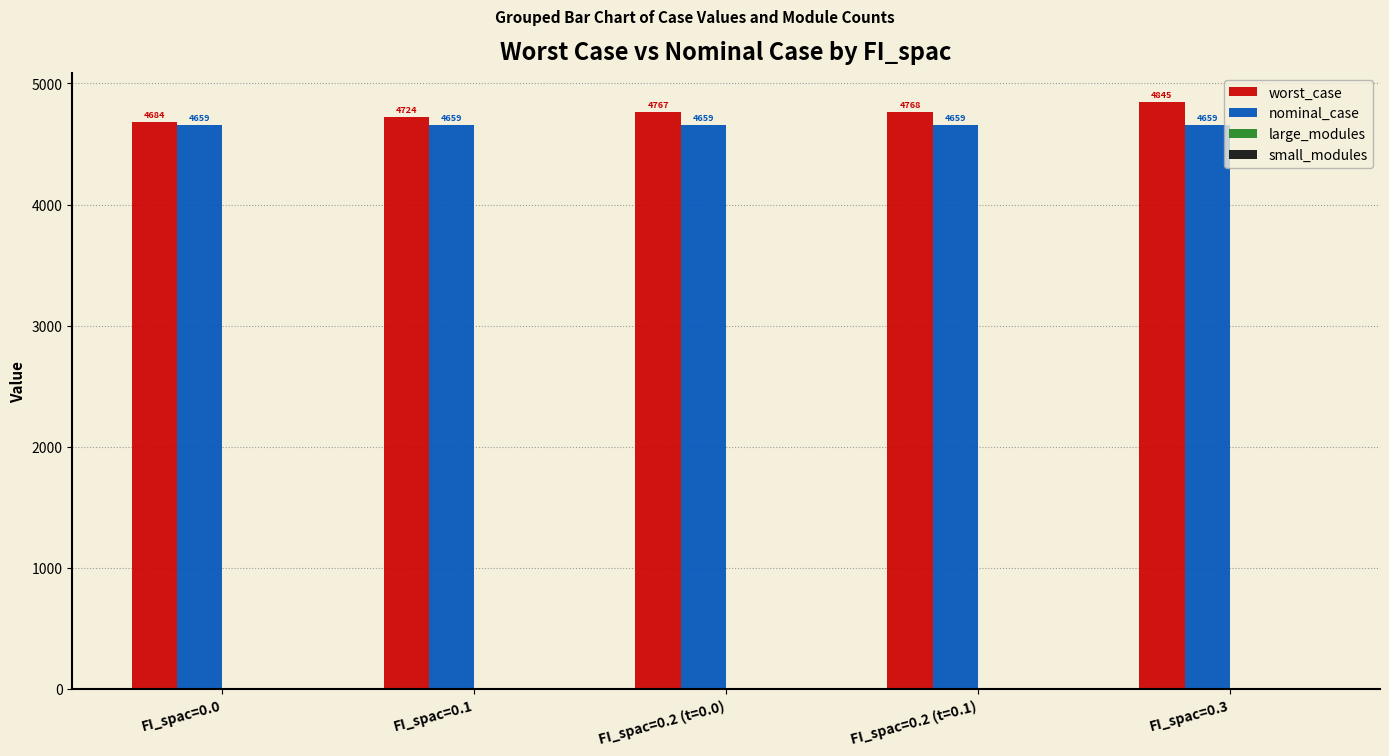

What is the sum of all nominal_case values?

23297.0